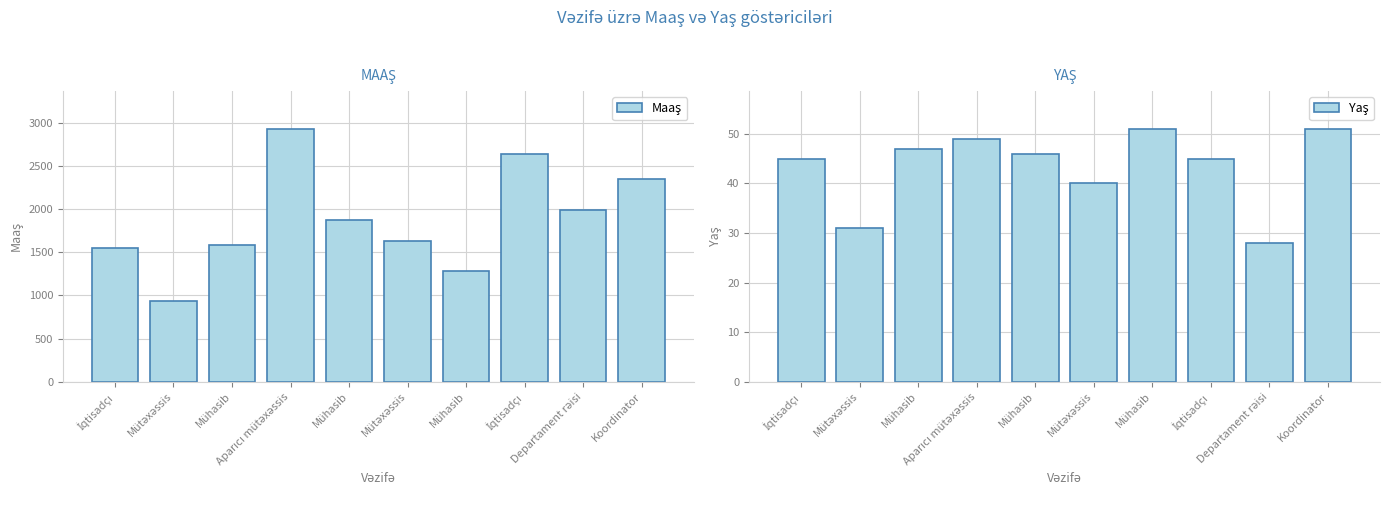

What is the value of the Maaş bar at the 9th from the left?

1989